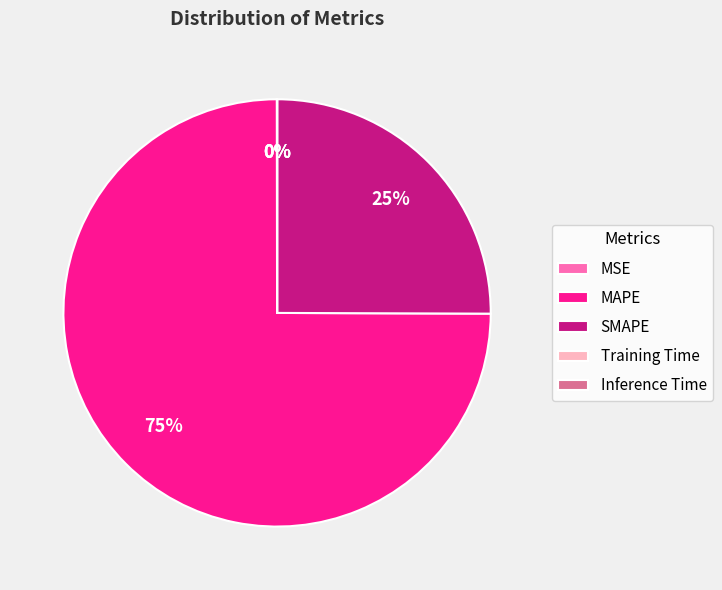

Is there a majority slice in this chart?

Yes